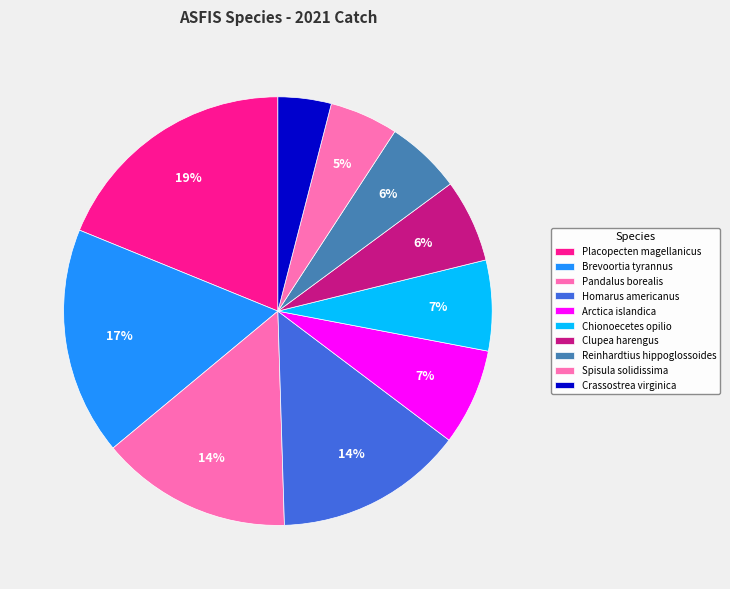

Rank the categories by value from highest to lowest.

Placopecten magellanicus, Brevoortia tyrannus, Pandalus borealis, Homarus americanus, Arctica islandica, Chionoecetes opilio, Clupea harengus, Reinhardtius hippoglossoides, Spisula solidissima, Crassostrea virginica